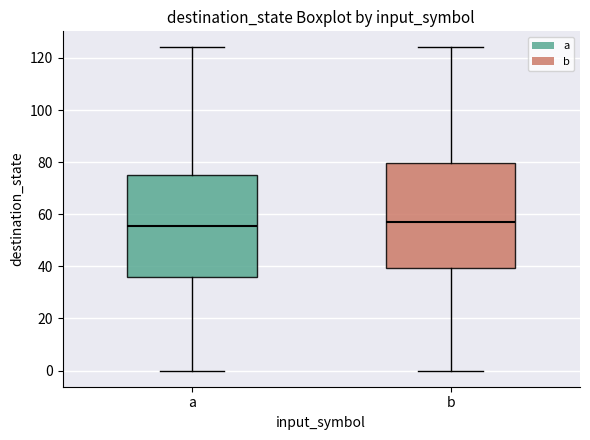

Reading left to right, transcribe this box plot: for each box, give where its median line is, the range the box spans, and where its two whiskers end, as read against the y-axis. The values are not printed on the chart, so give them approximately, as read against the axis.

a: median 56, box 36 to 76, whiskers 0 to 124
b: median 58, box 40 to 80, whiskers 0 to 124